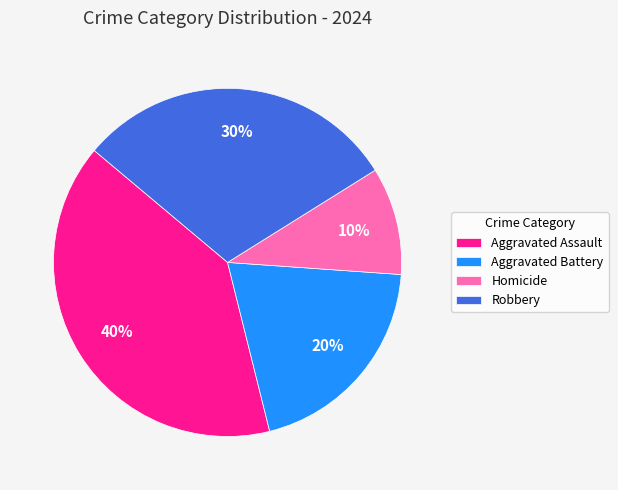

True or false: Homicide accounts for 10% of the total.

True